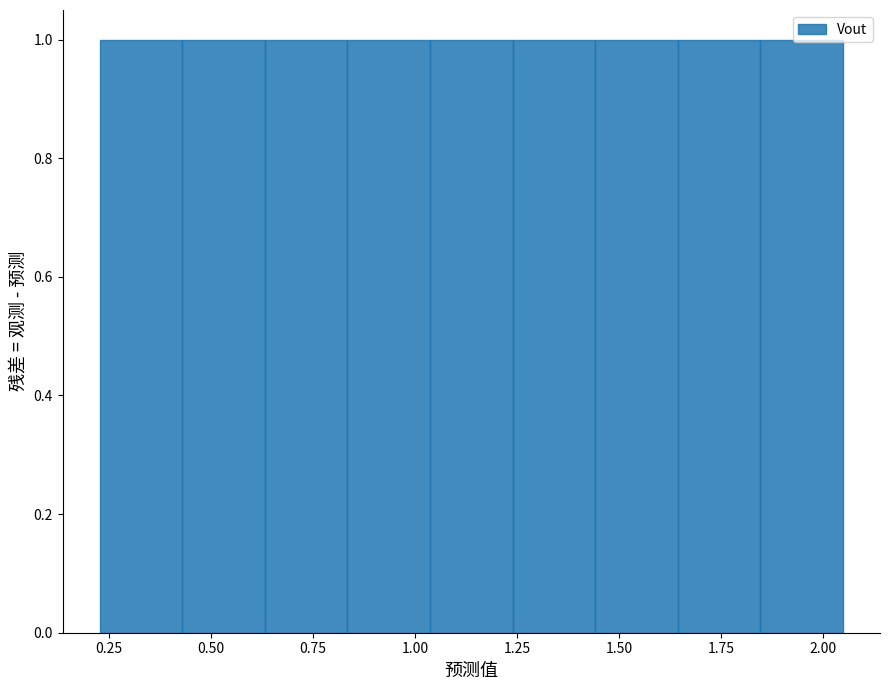

Reading left to right, list every bar in this chart as the range it spans on the x-axis followed by its height. Neither the bar edges nor the heights are printed on the chart, so give them approximately, as read against the axes.

0.25 to 0.45: 1
0.45 to 0.65: 1
0.65 to 0.85: 1
0.85 to 1.05: 1
1.05 to 1.25: 1
1.25 to 1.45: 1
1.45 to 1.65: 1
1.65 to 1.85: 1
1.85 to 2.05: 1